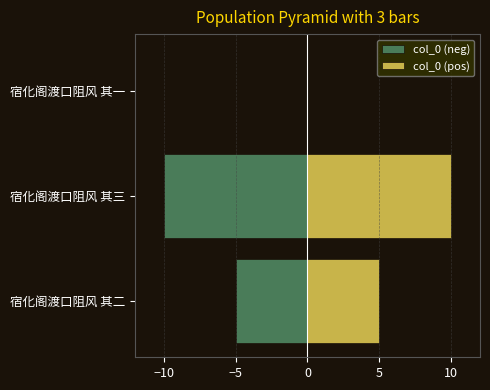

How many values in col_0 (neg) are below zero?

2